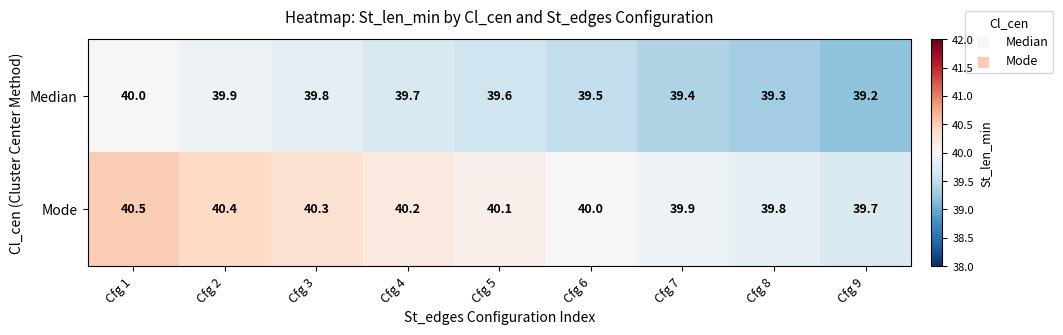

What is the difference between the maximum and minimum values in the Mode series?

0.8